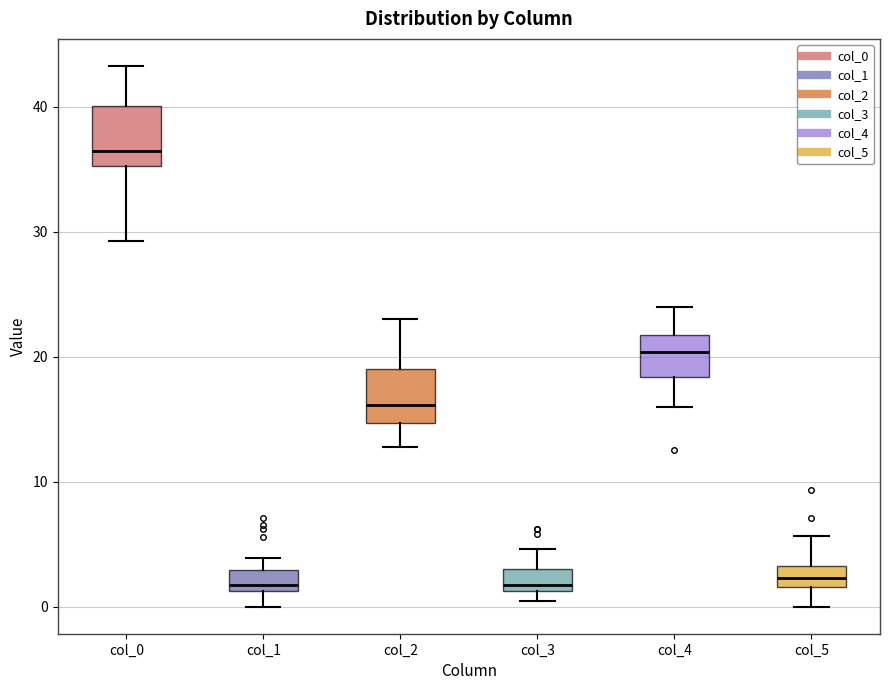

Which box has the highest median line?

col_0